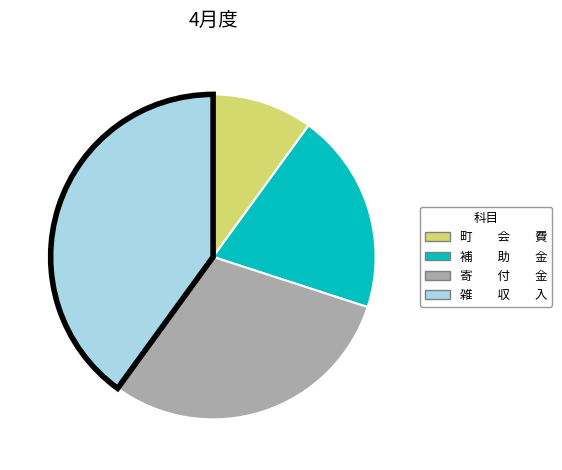

Does any single category account for the majority?

No